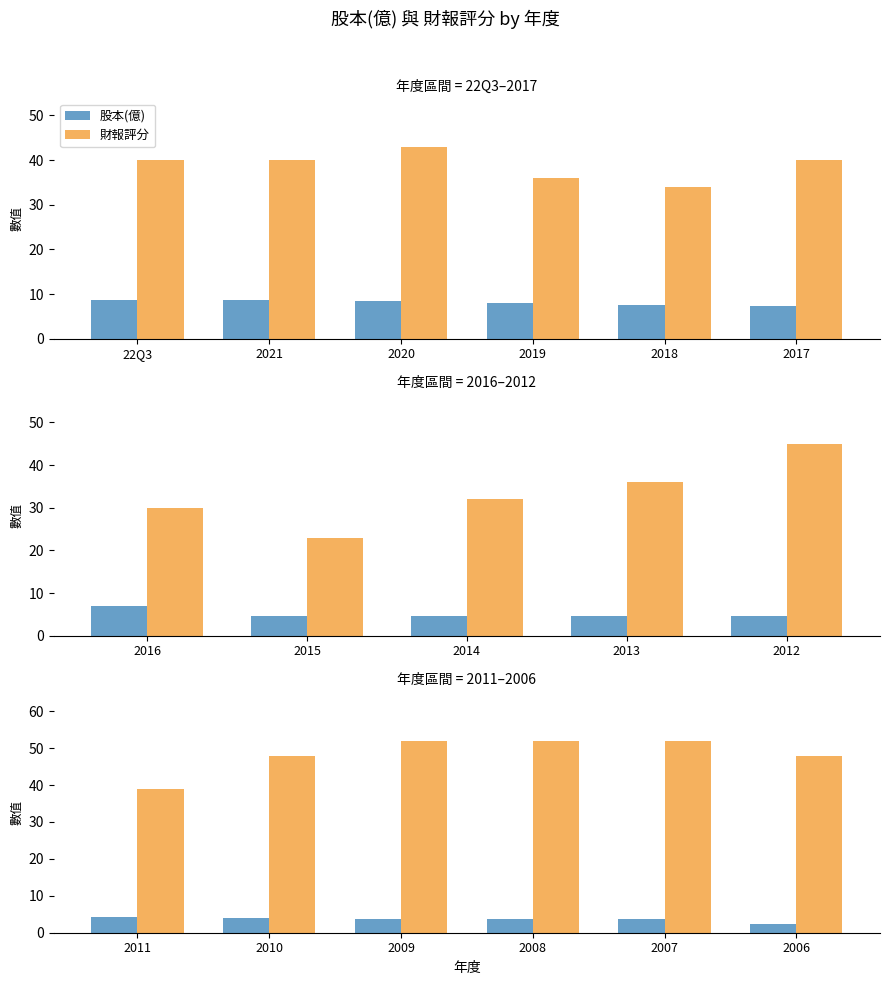

Rank the series at 2007 from lowest to highest value.

股本(億), 財報評分